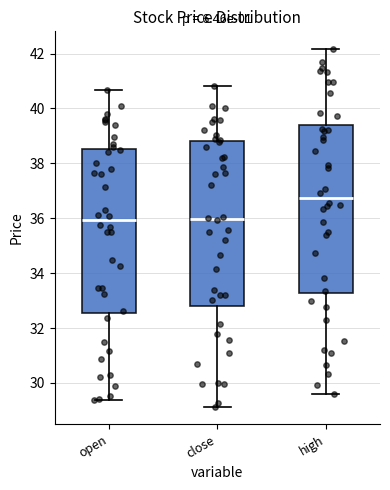

Reading left to right, transcribe this box plot: for each box, give where its median line is, the range the box spans, and where its two whiskers end, as read against the y-axis. The values are not printed on the chart, so give them approximately, as read against the axis.

open: median 36.0, box 32.6 to 38.6, whiskers 29.4 to 40.6
close: median 36.0, box 32.8 to 38.8, whiskers 29.2 to 40.8
high: median 36.8, box 33.2 to 39.4, whiskers 29.6 to 42.2